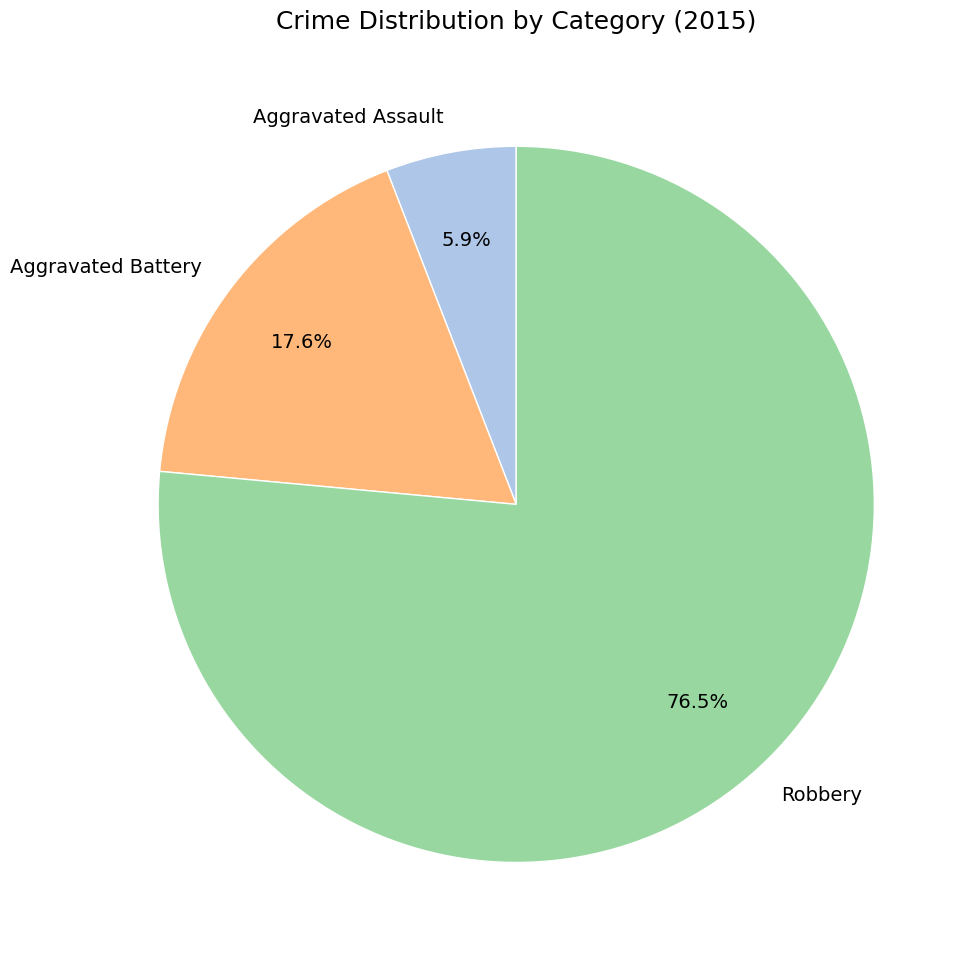

What is the largest slice in the pie chart?

Robbery